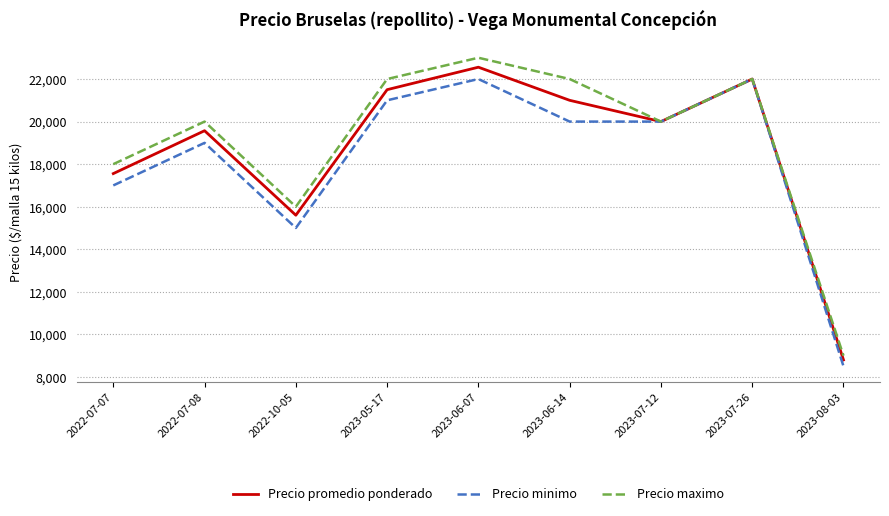

What are all the series names shown in the legend?

Precio promedio ponderado, Precio minimo, Precio maximo